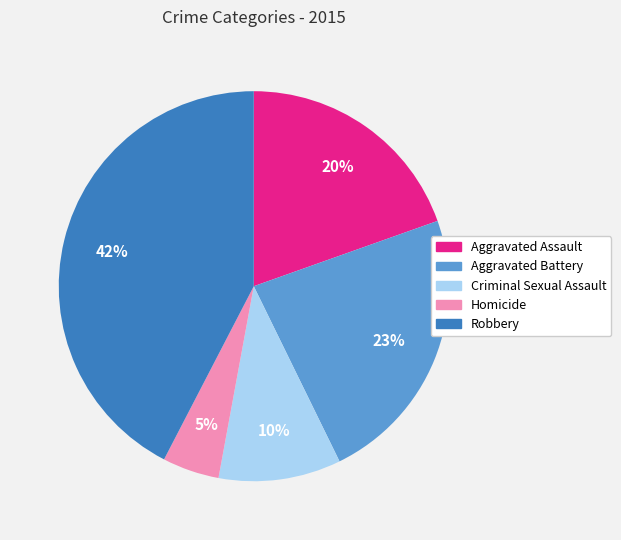

To the nearest percent, what portion does Homicide represent?

5%